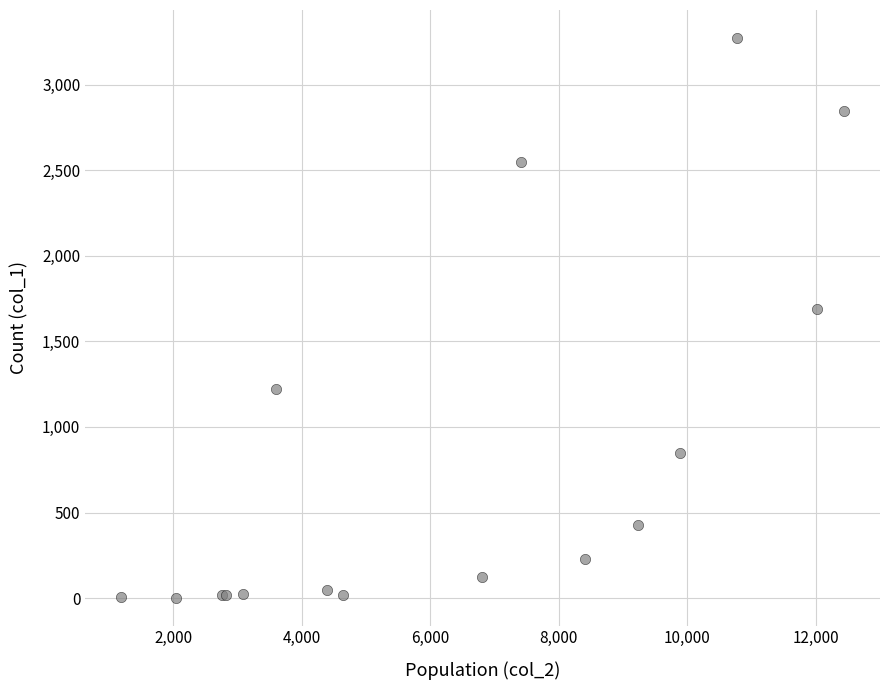

What Y value in the scatter plot is closest to 1638?

1690